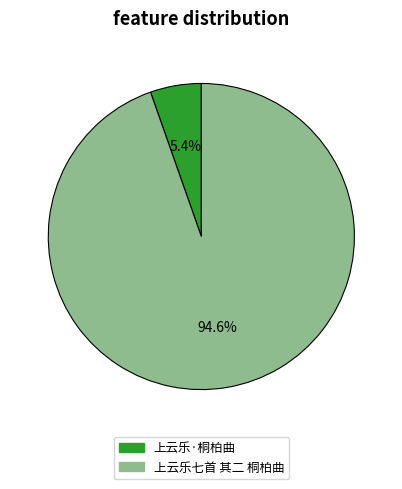

Rank the categories by value from lowest to highest.

上云乐·桐柏曲, 上云乐七首 其二 桐柏曲